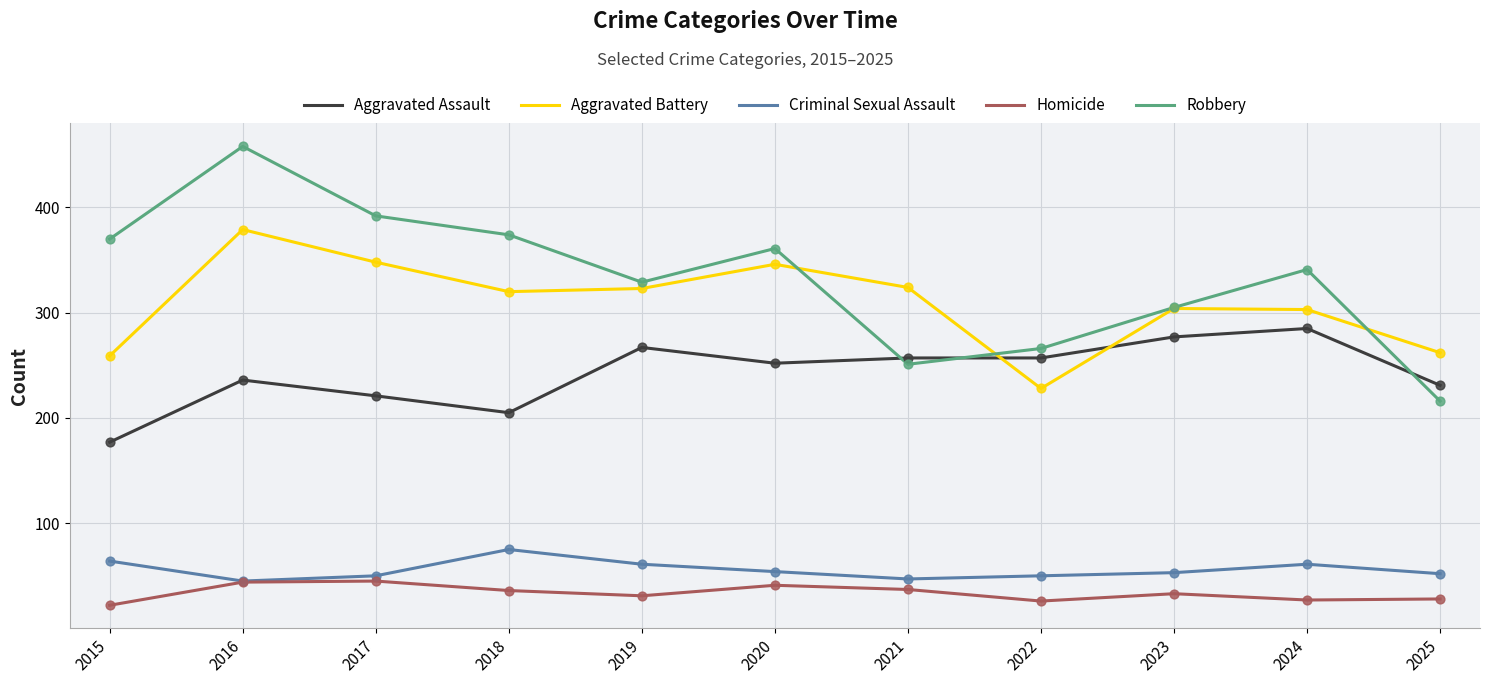

At which category is the sum across all series the highest?

2016